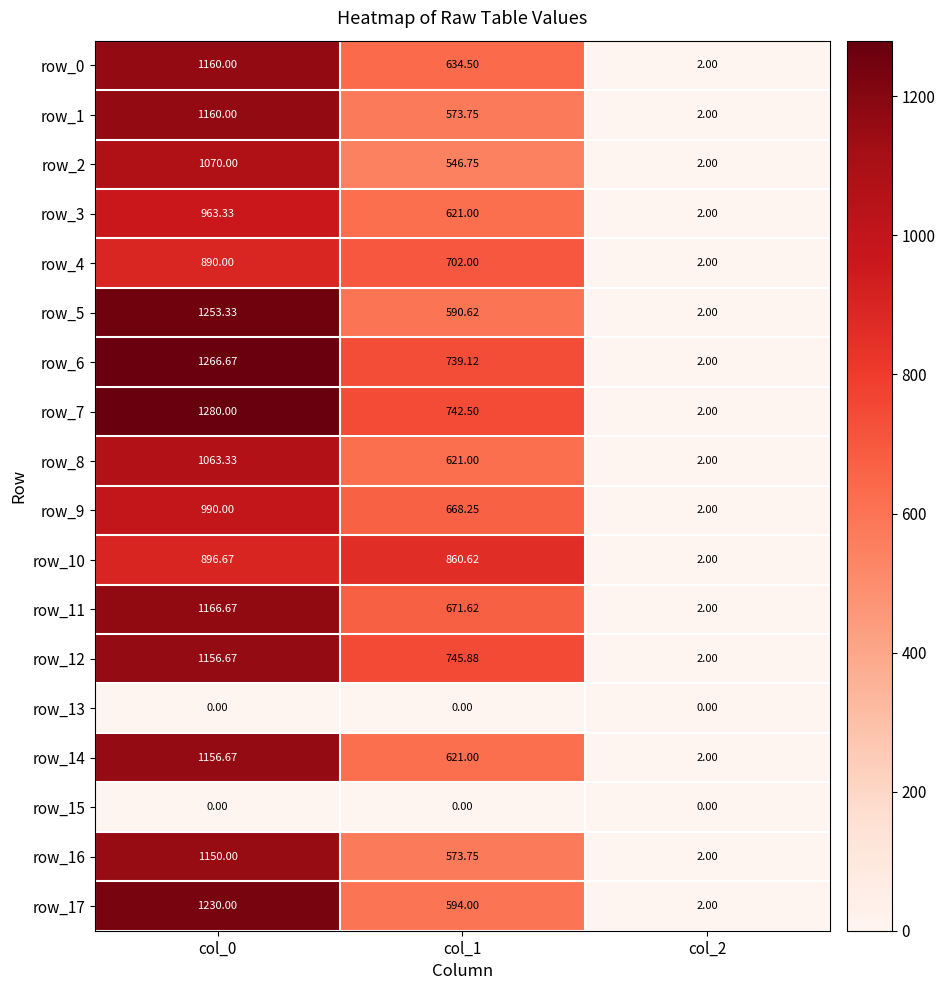

Is the value of row_16 at col_1 greater than the value of row_17 at col_0?

No